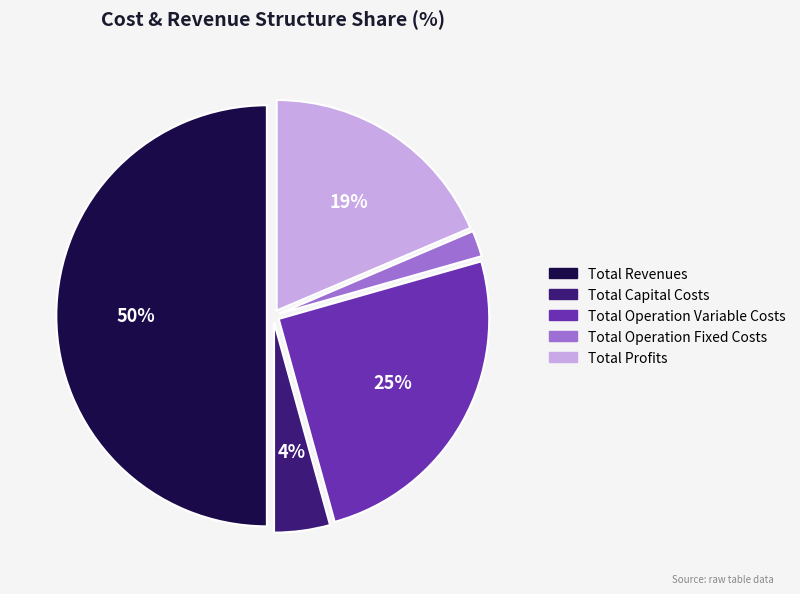

True or false: Total Revenues accounts for 50% of the total.

True